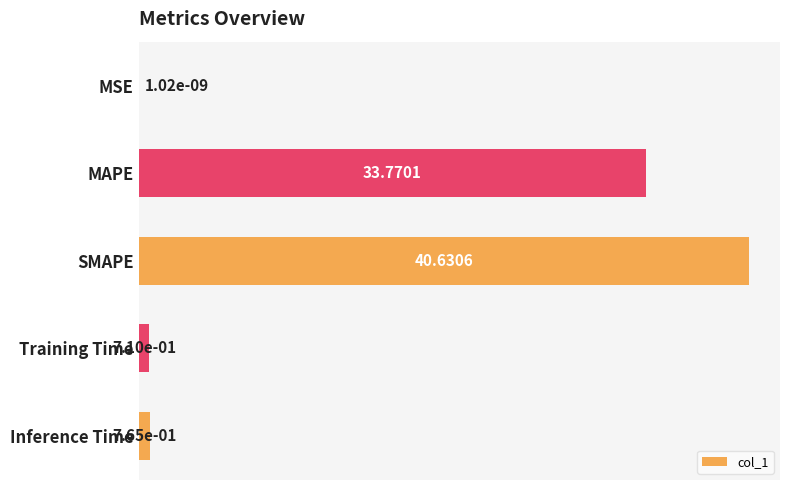

What is the greatest value displayed?

40.6